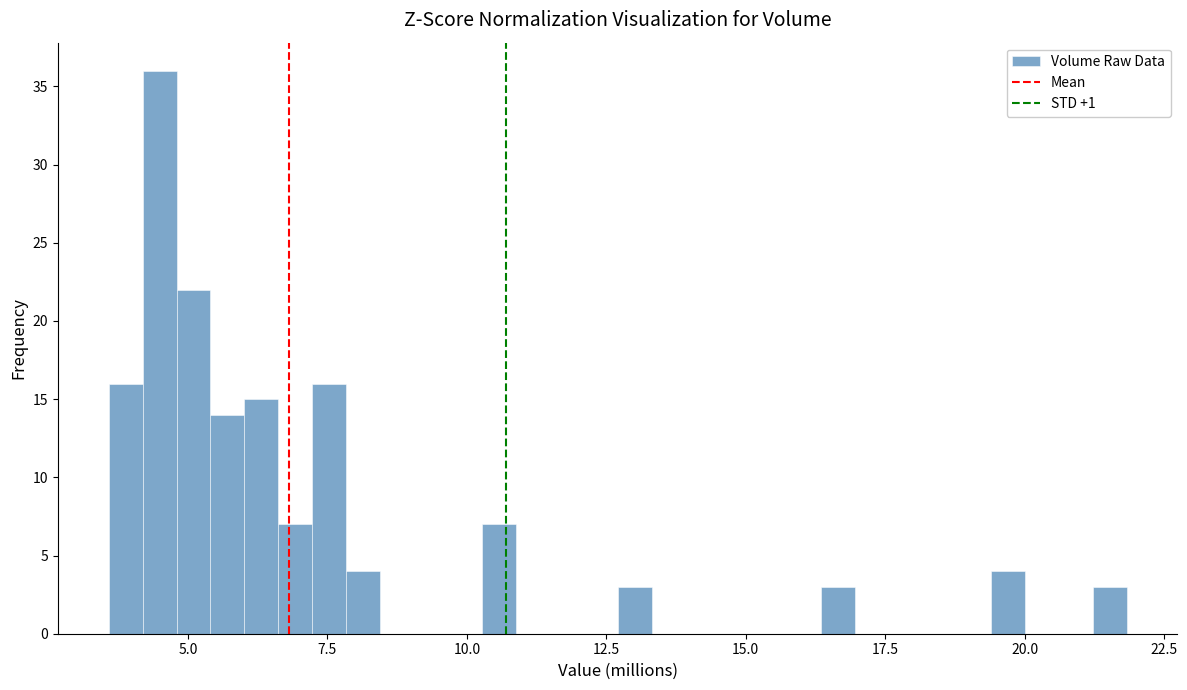

Read against the x-axis, roughly where is the centre of the tallest bar?

4.5